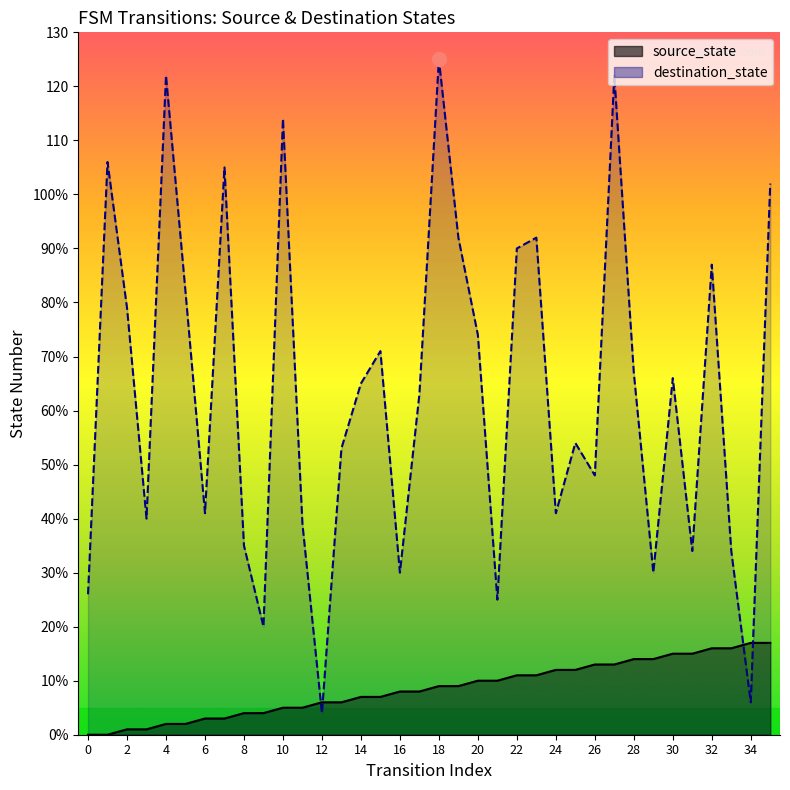

What is the average value of the destination_state series?

63